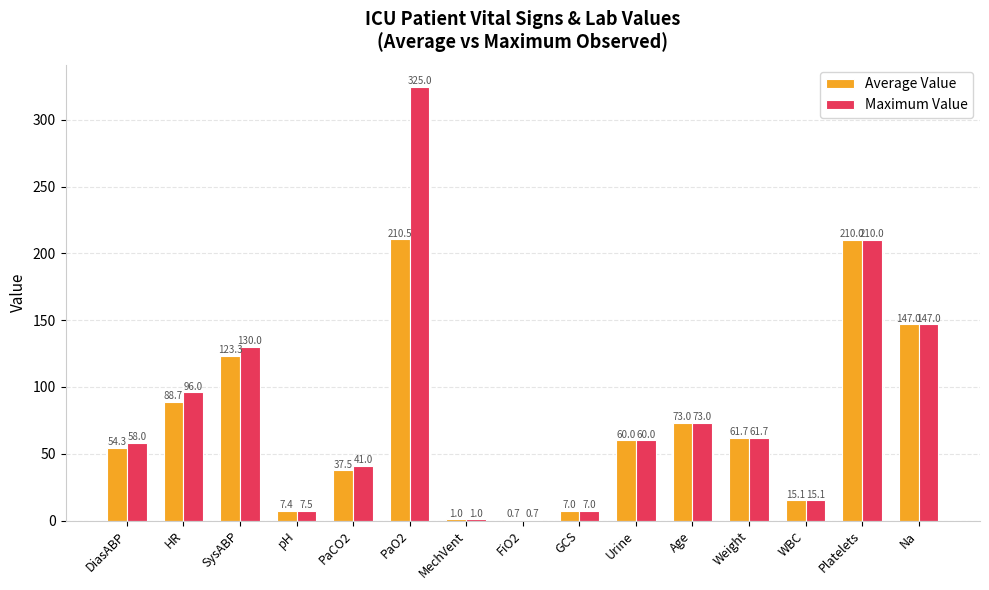

Does the chart contain stacked bars?

No